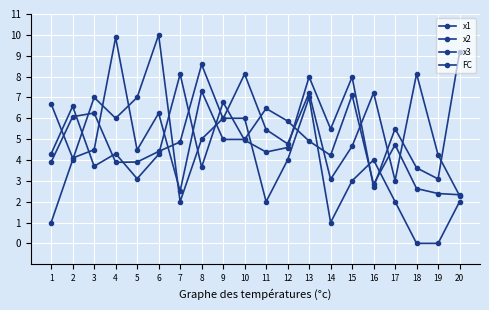

Where do FC and x1 first cross each other?

2 and 3